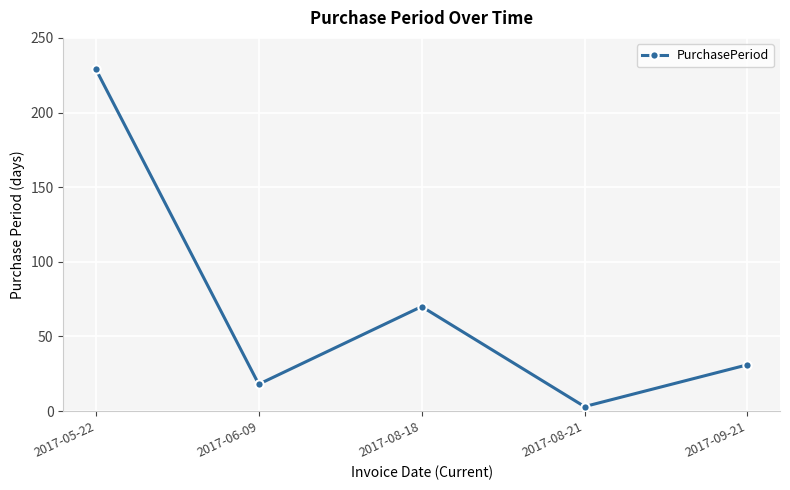

Rank the categories by value from lowest to highest.

2017-08-21, 2017-06-09, 2017-09-21, 2017-08-18, 2017-05-22